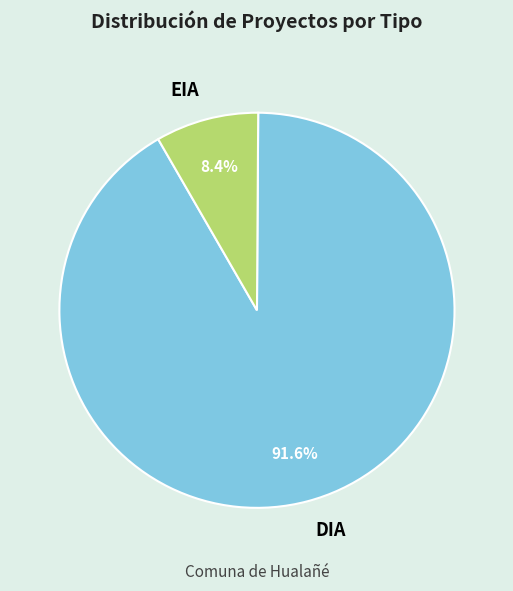

How many slices are in this pie chart?

2